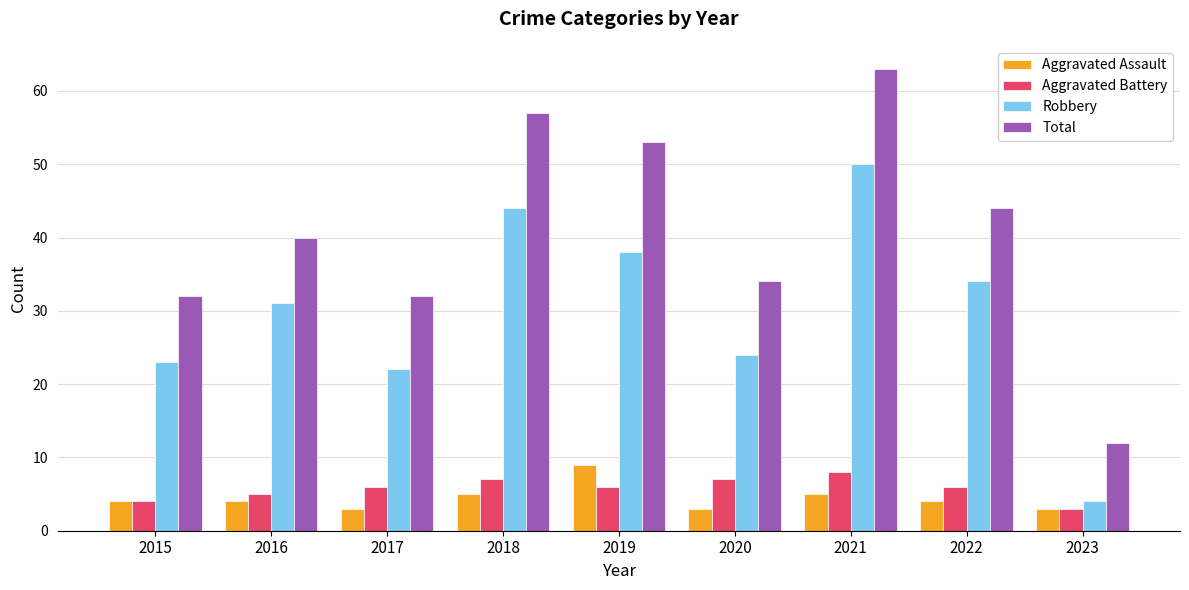

Reading left to right, what are all the values shown in this chart?

Aggravated Assault: 4	4	3	5	9	3	5	4	3
Aggravated Battery: 4	5	6	7	6	7	8	6	3
Robbery: 23	31	22	44	38	24	50	34	4
Total: 32	40	32	57	53	34	63	44	12